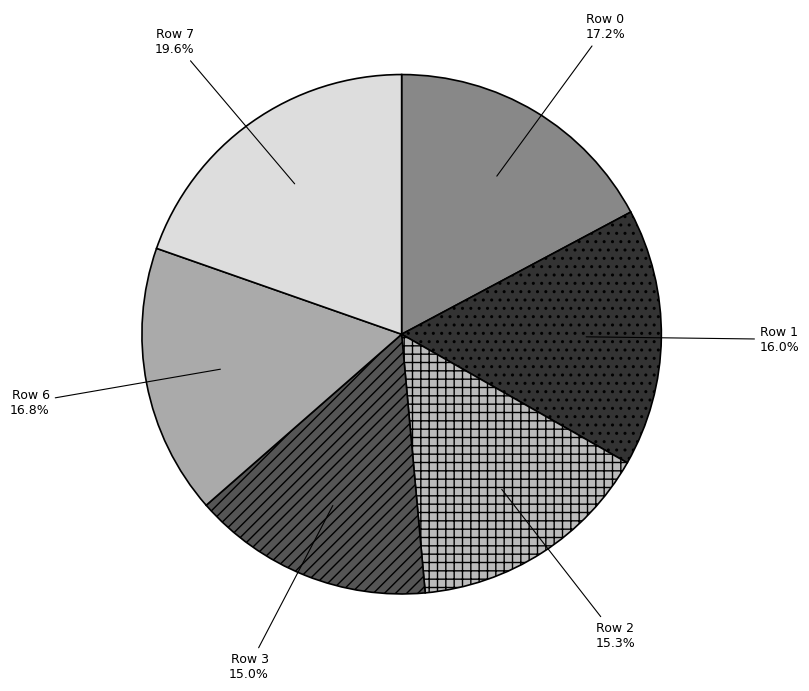

Is the sum of Row 6 and Row 2 greater than half?

No